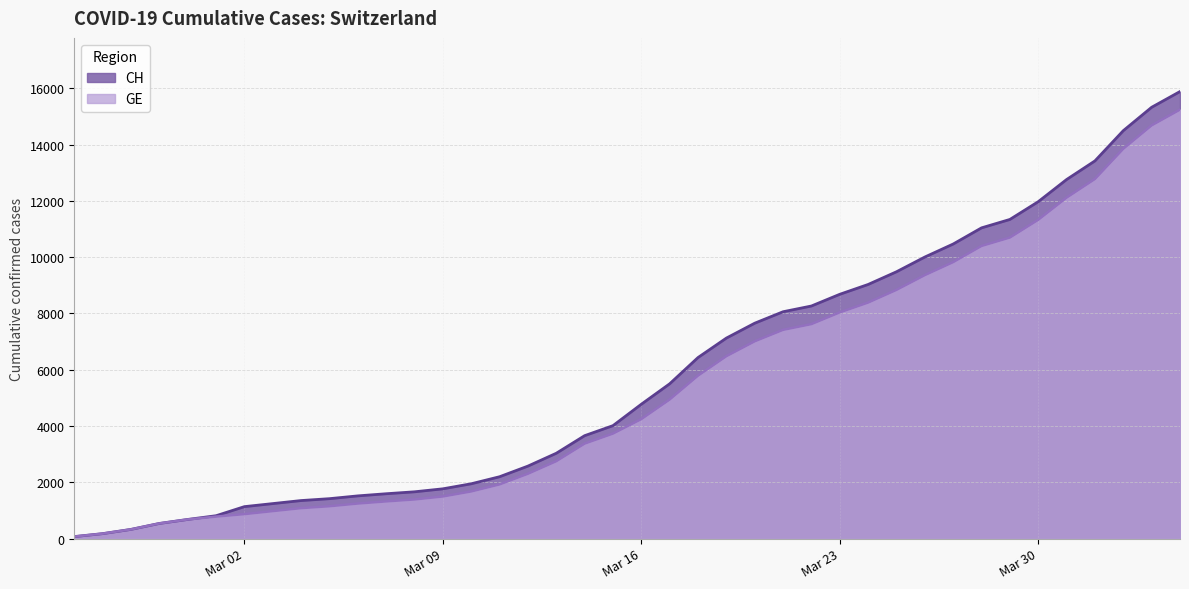

What are all the series names shown in the legend?

CH, GE